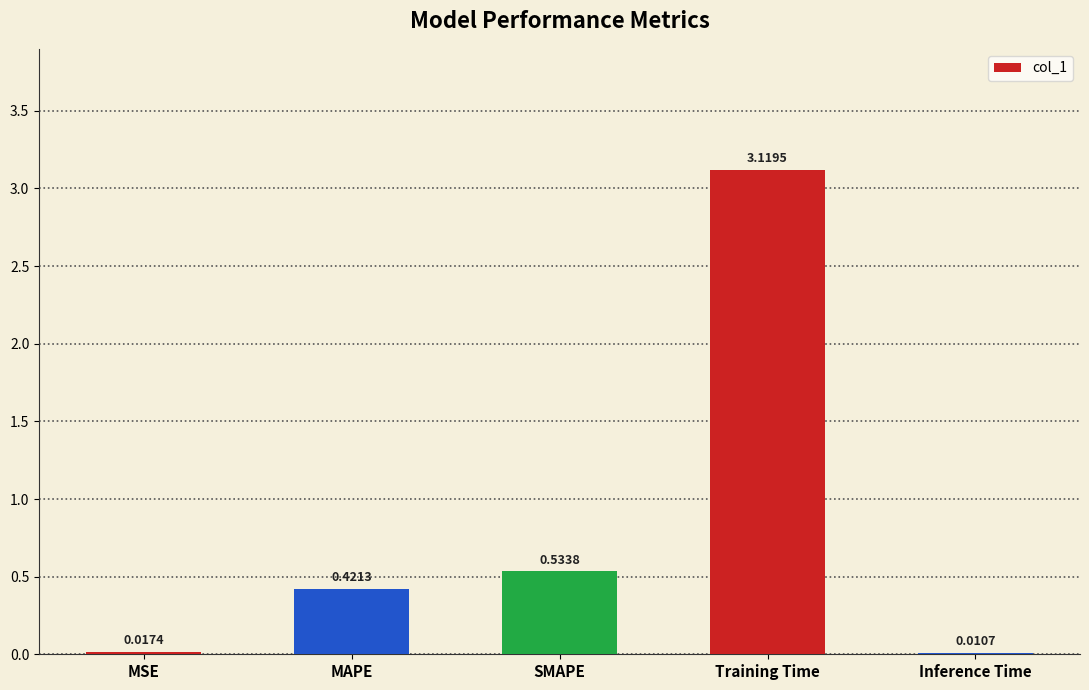

Which category has the highest value across all series?

Training Time